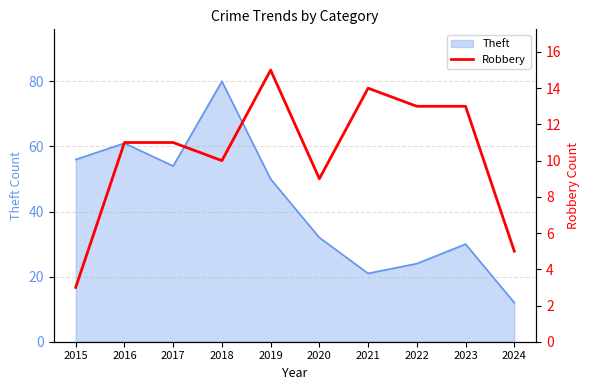

List the labels in order of value, largest first.

2019, 2021, 2022, 2023, 2016, 2017, 2018, 2020, 2024, 2015